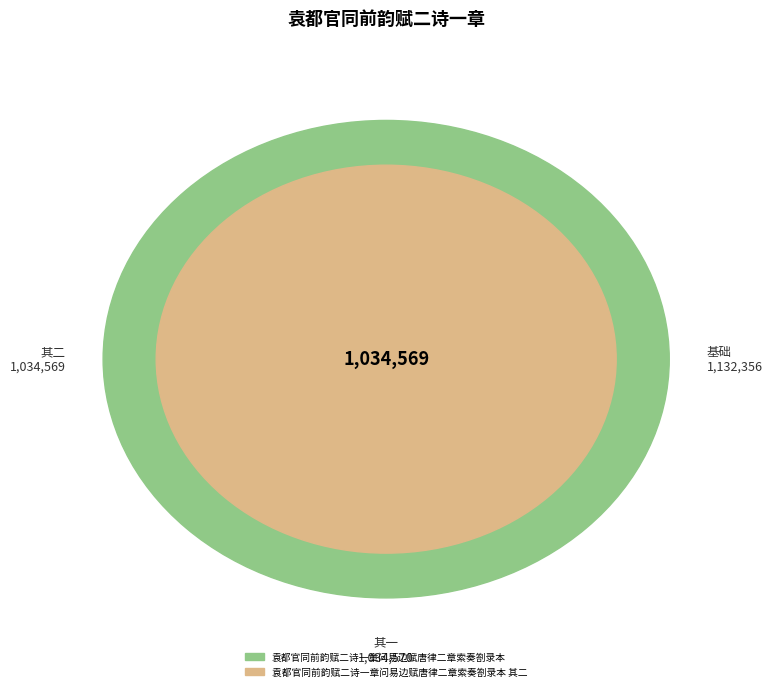

What percentage is the 袁都官同前韵赋二诗一章问易边赋唐律二章索奏劄录本 slice, to the nearest percent?

35%